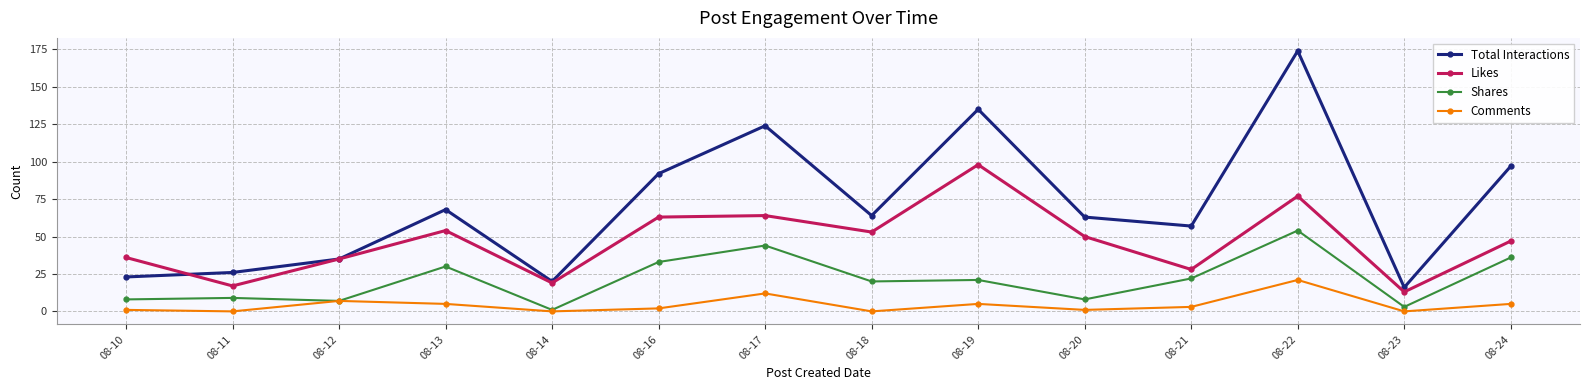

At which label does Likes reach its minimum?

08-23